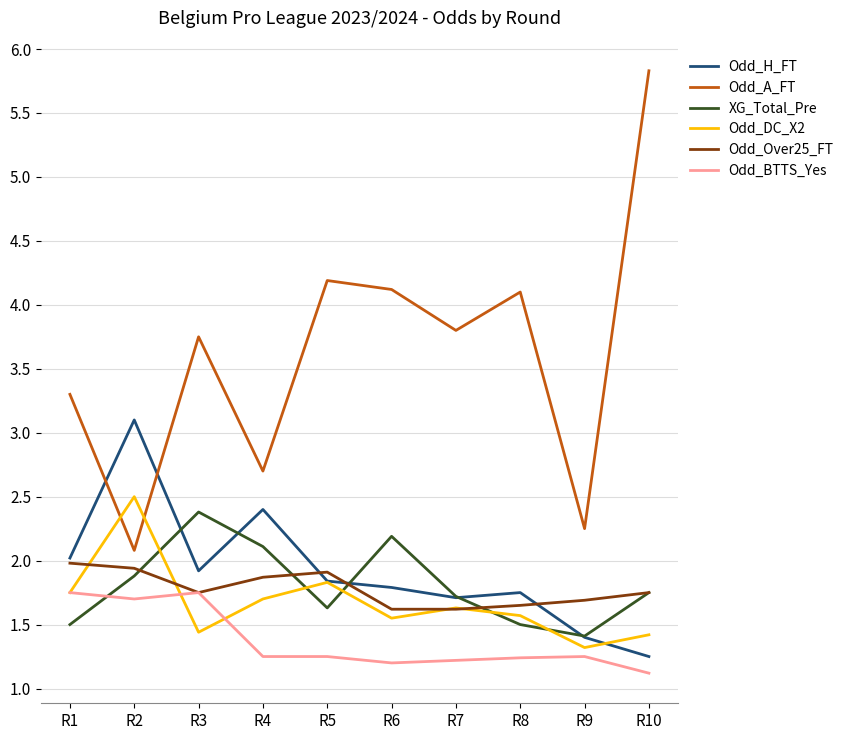

Which series has the largest total across all categories?

Odd_A_FT